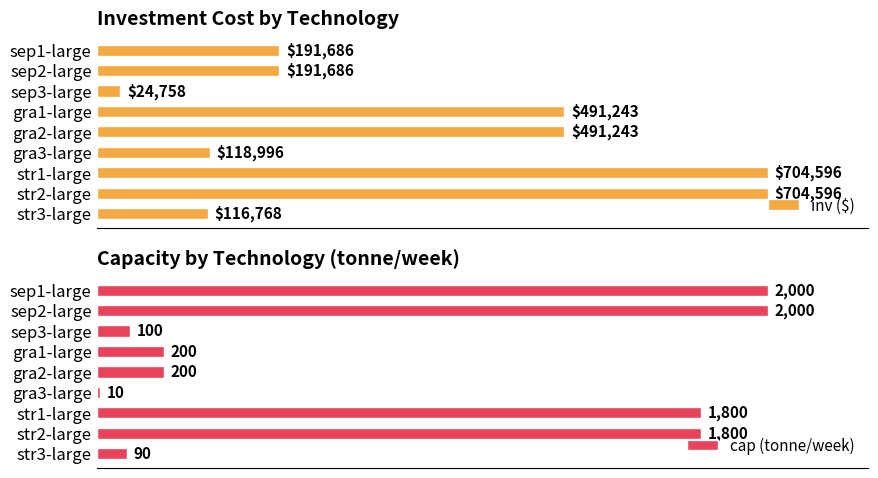

Rank the series by their maximum value, from highest to lowest.

inv ($), cap (tonne/week)